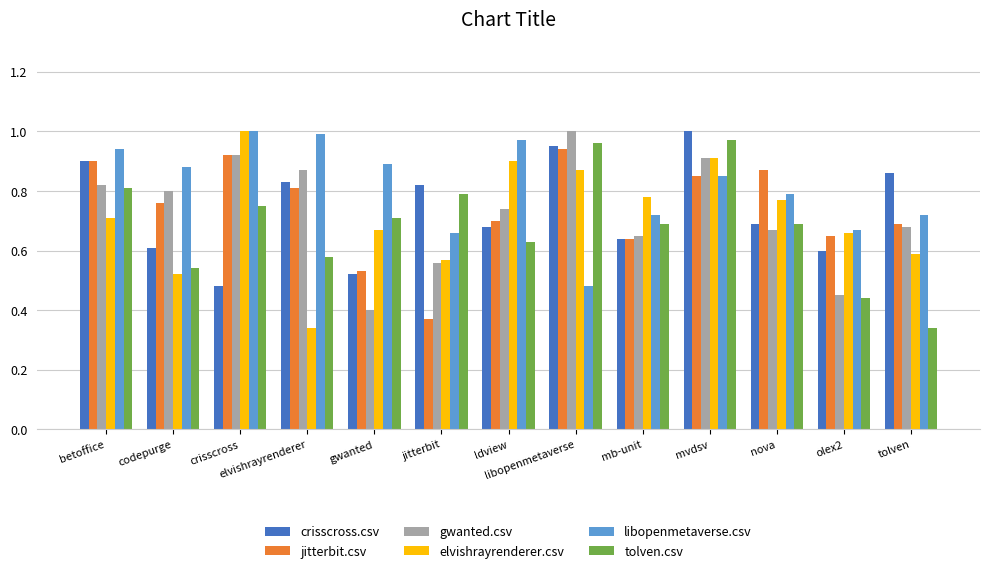

Is it true that libopenmetaverse.csv equals 1.6 at elvishrayrenderer?

False